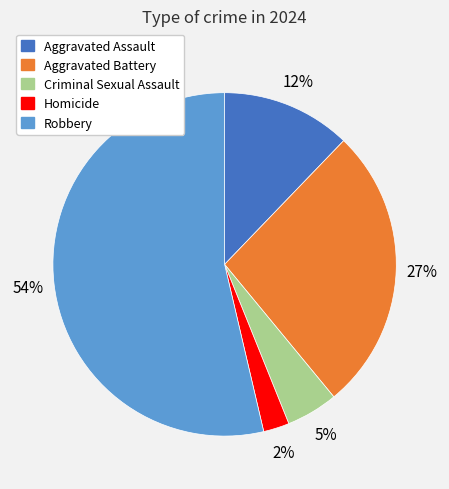

Does any single category account for the majority?

Yes